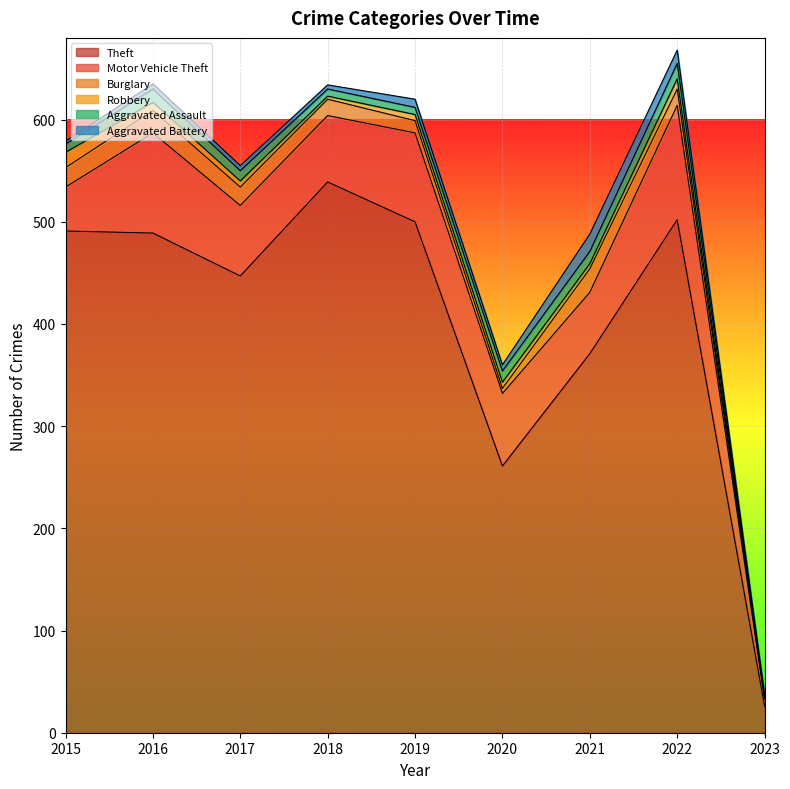

What is the value of the Aggravated Assault point at the 6th from the left?

11